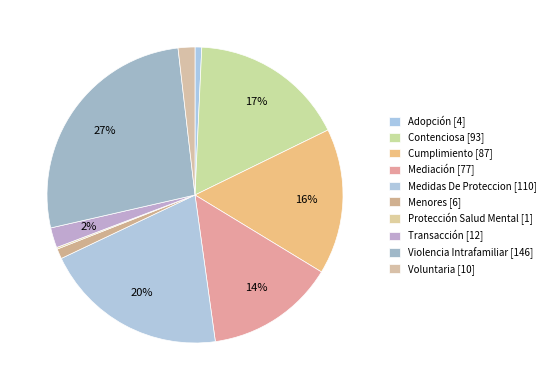

Does any single category account for the majority?

No